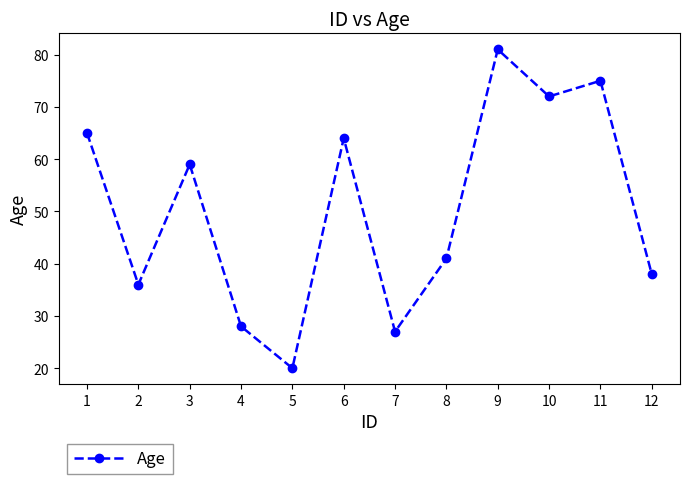

What is the maximum value shown in the chart?

81